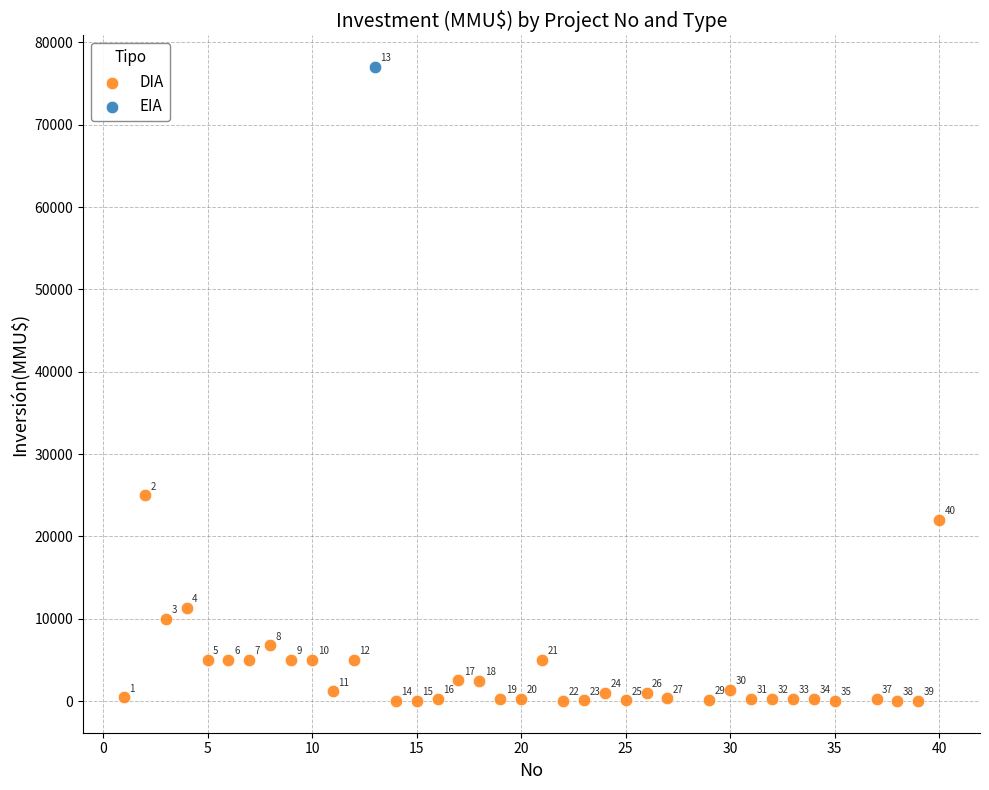

What are all the series names shown in the legend?

DIA, EIA